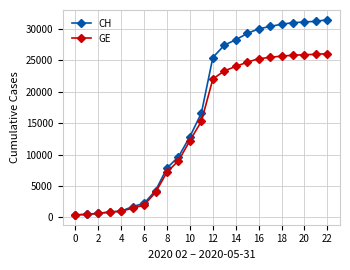

Which series has the largest range (max minus min)?

CH